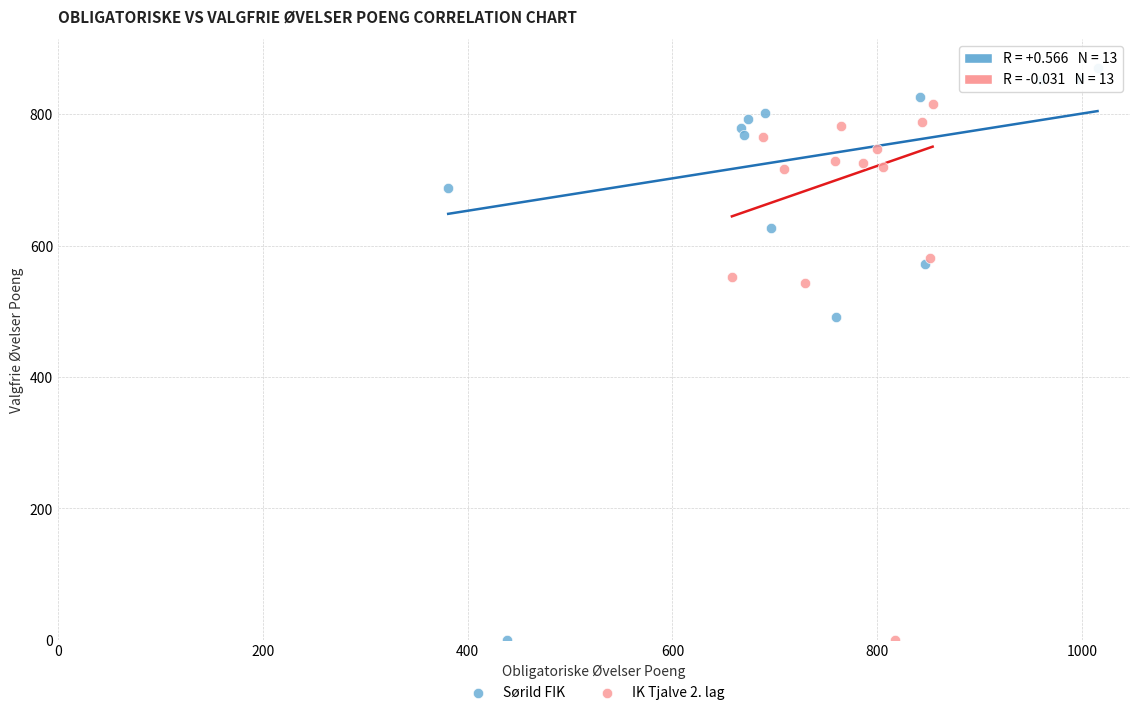

Which series has the widest spread of Y values?

Sørild FIK